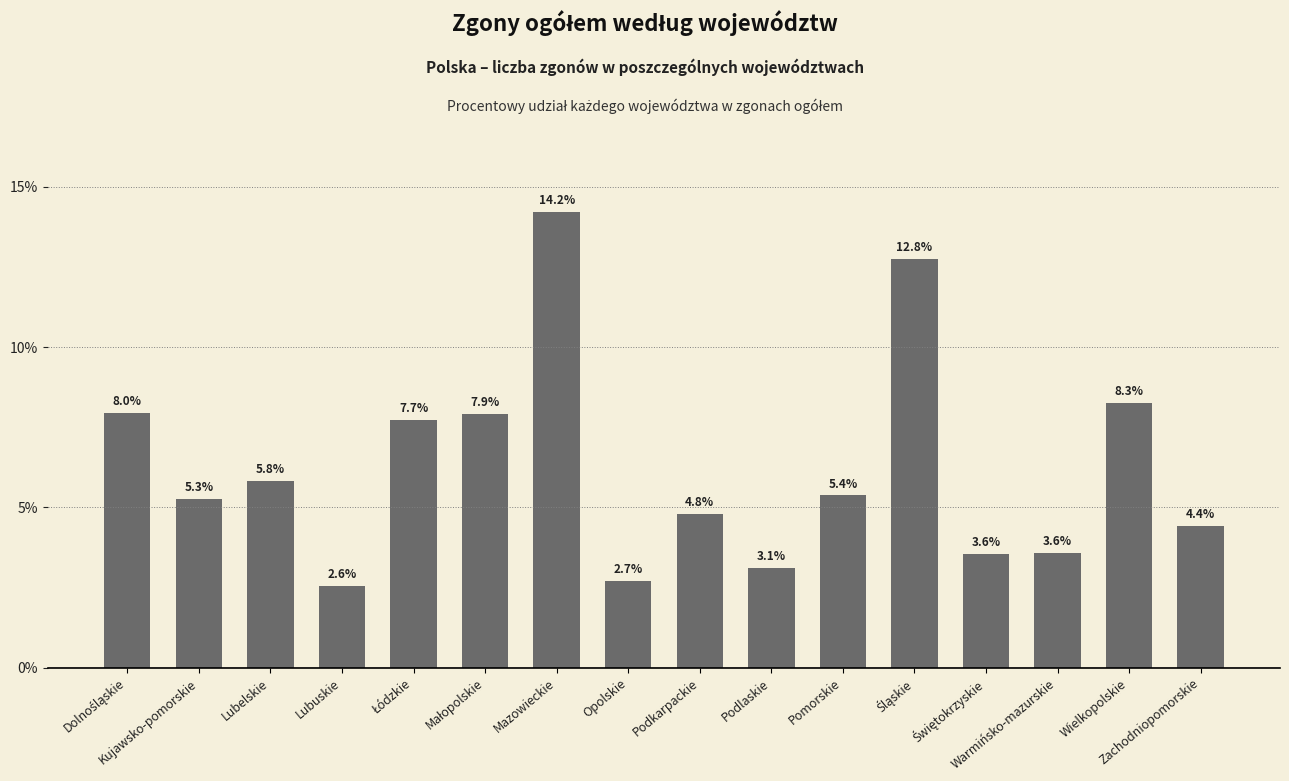

What is the sum of the values at Warmińsko-mazurskie and Wielkopolskie?

11.8